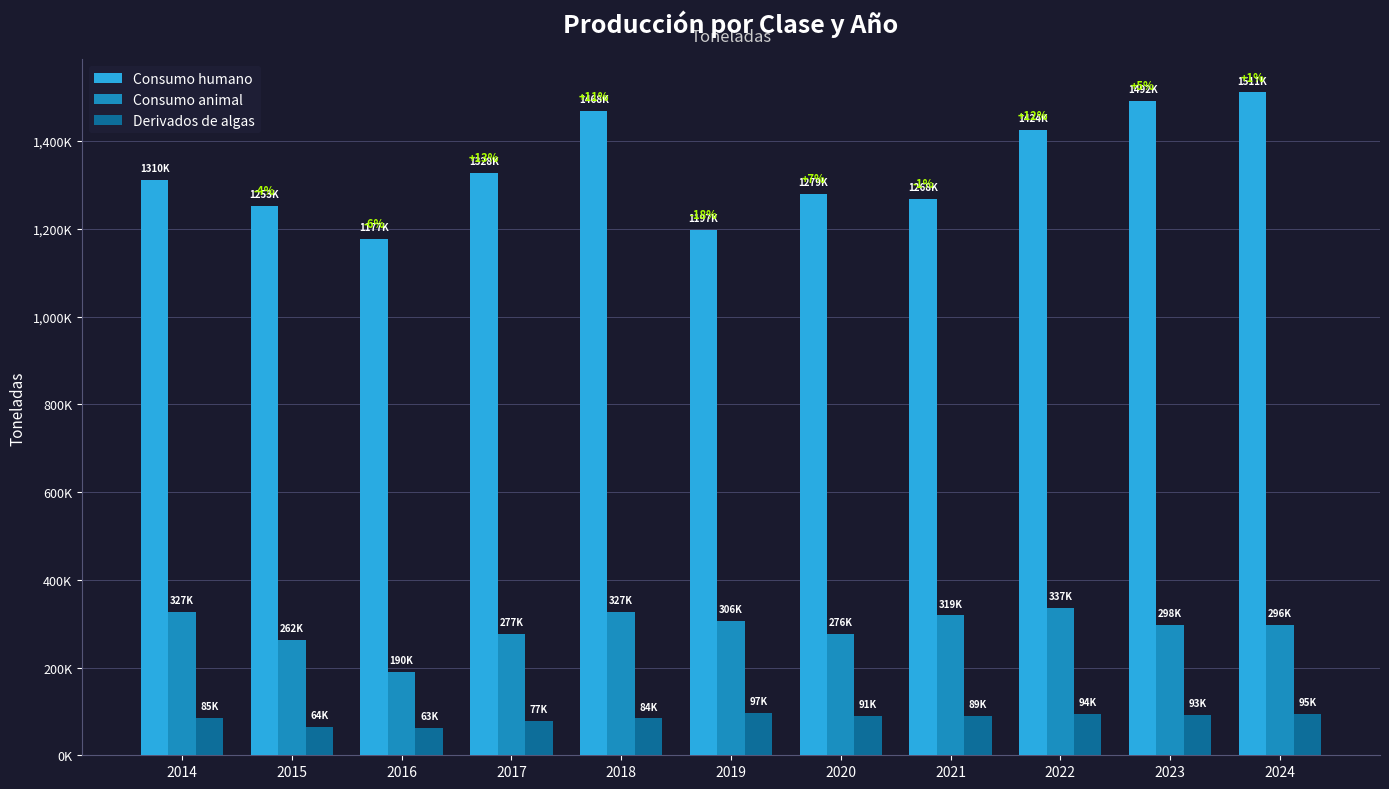

Are the bars grouped side by side (vs. stacked)?

Yes